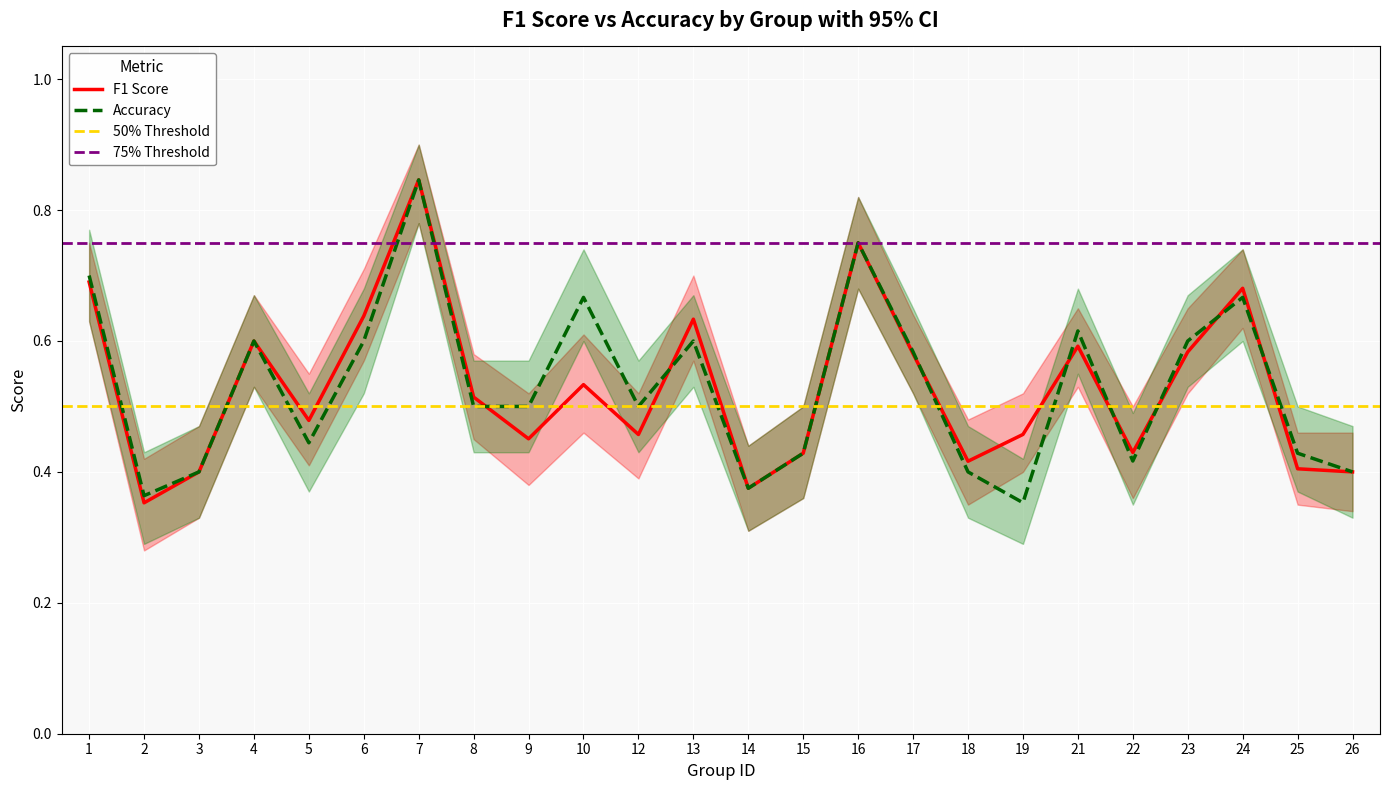

What is the difference between the f1 values at 14 and 24?

0.3